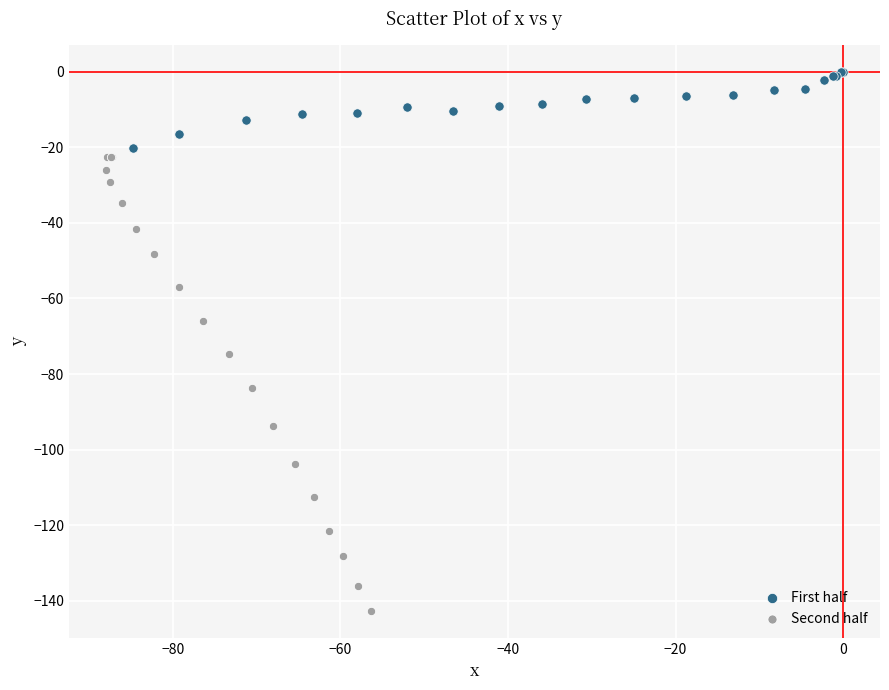

Which series reaches the maximum Y coordinate?

First half